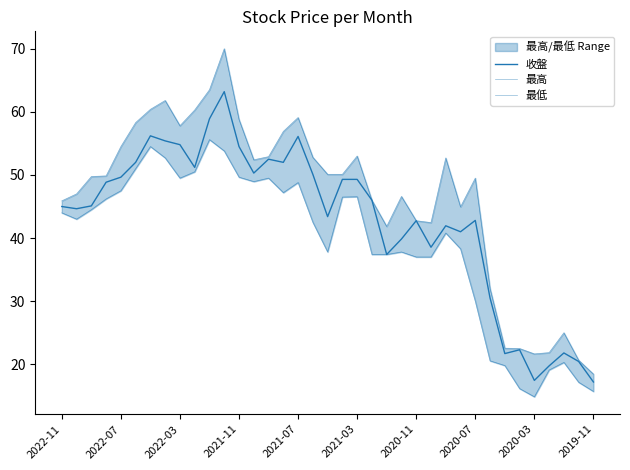

What is the sum of the 最高 values at 10 and 29?

95.5